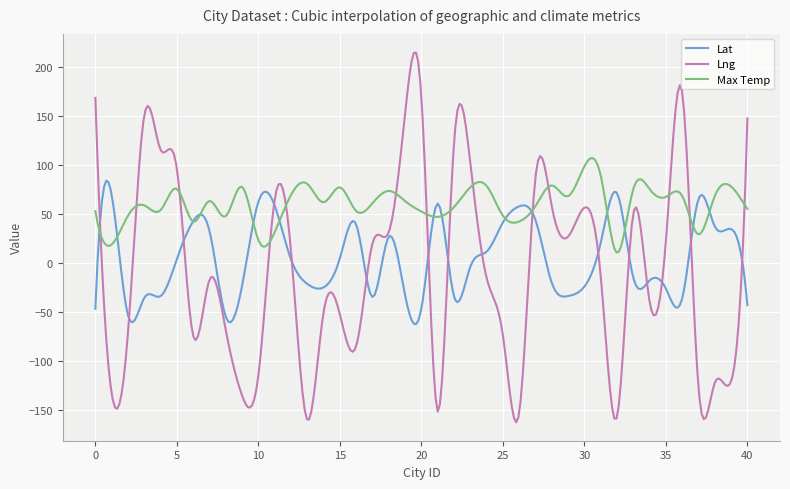

Which series has the largest total across all categories?

Max Temp